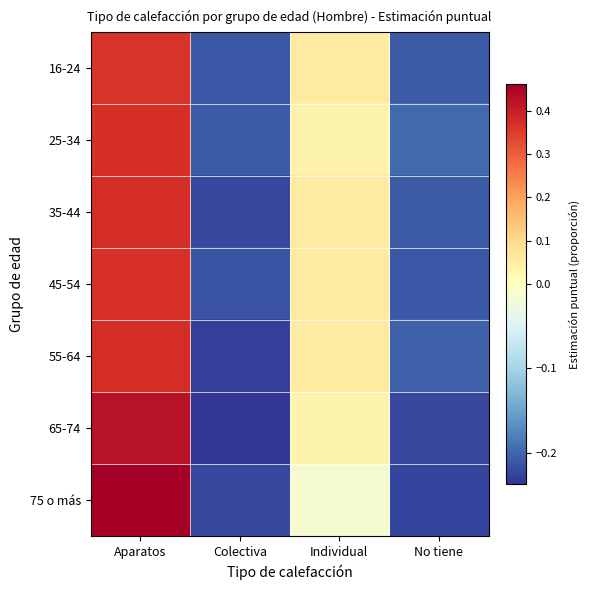

What is the total value across all series at Colectiva?

-1.5